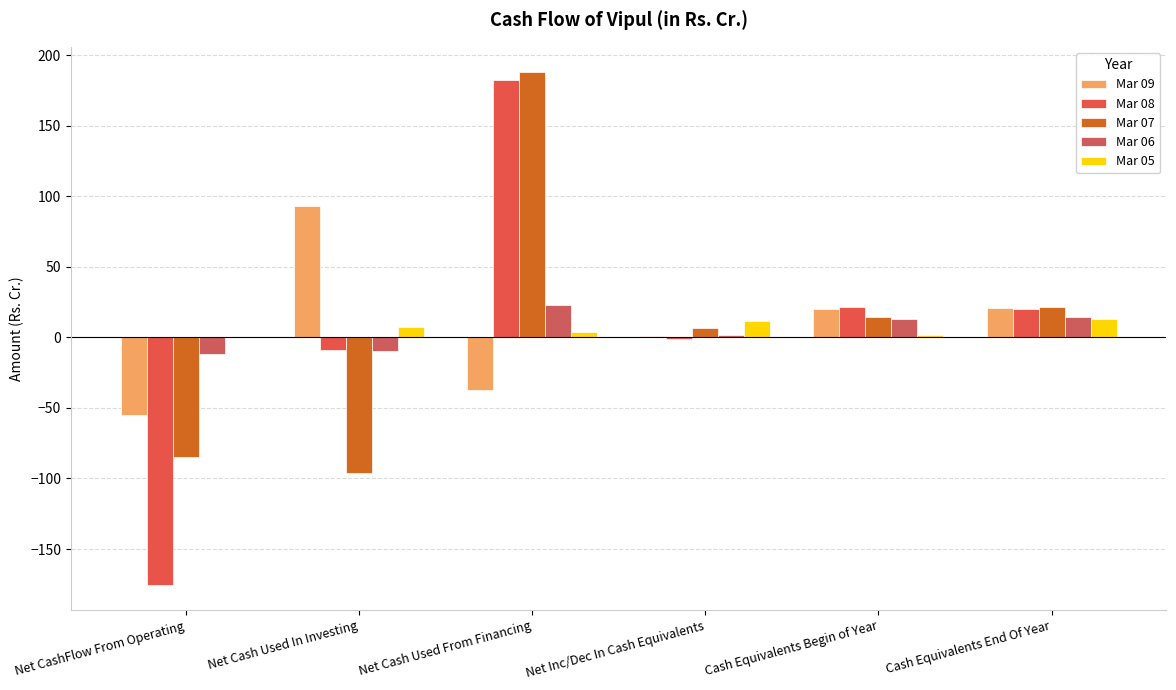

At which category is the sum across all series the highest?

Net Cash Used From Financing